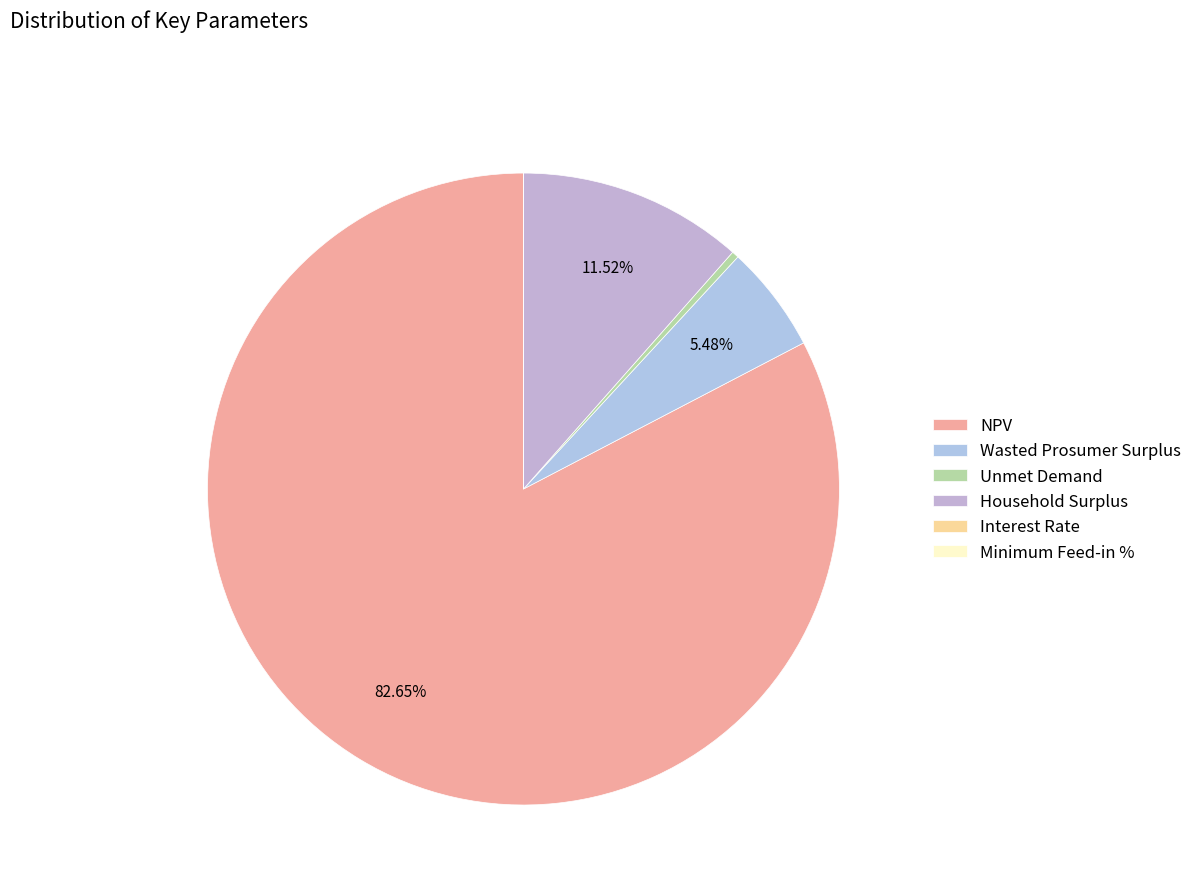

To the nearest percent, what is the average slice percentage?

17%